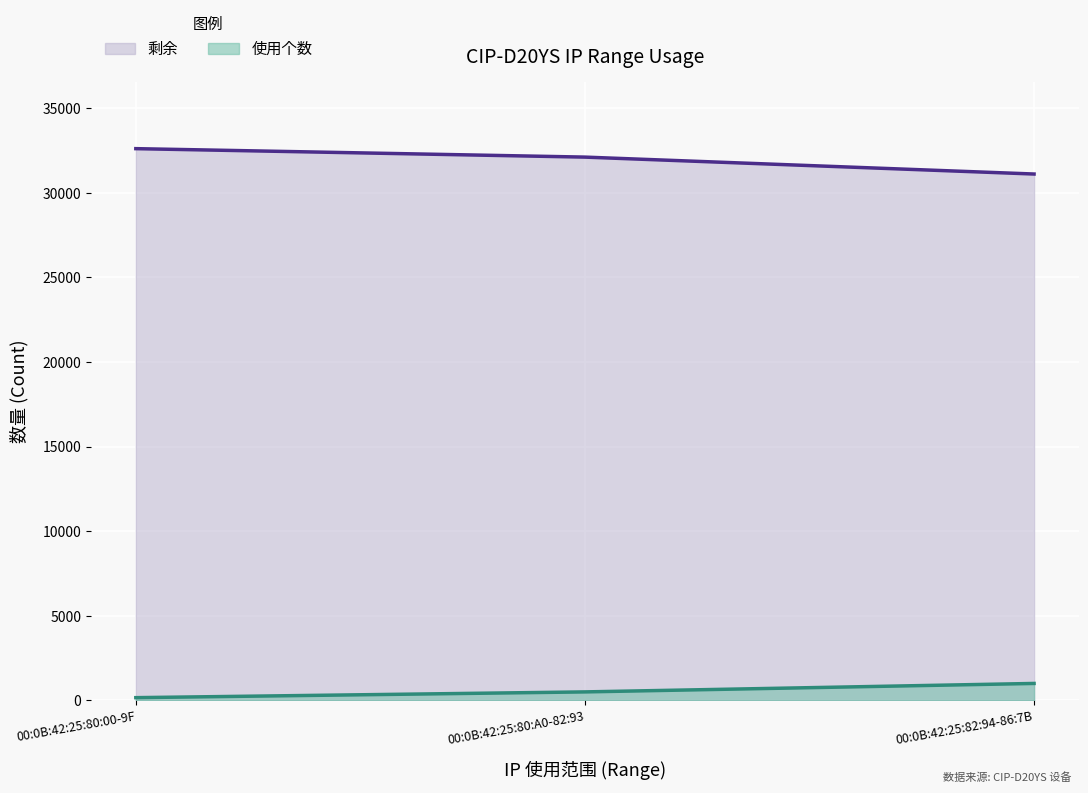

True or false: 剩余 has a value of 32108 at 00:0B:42:25:80:A0-82:93.

True